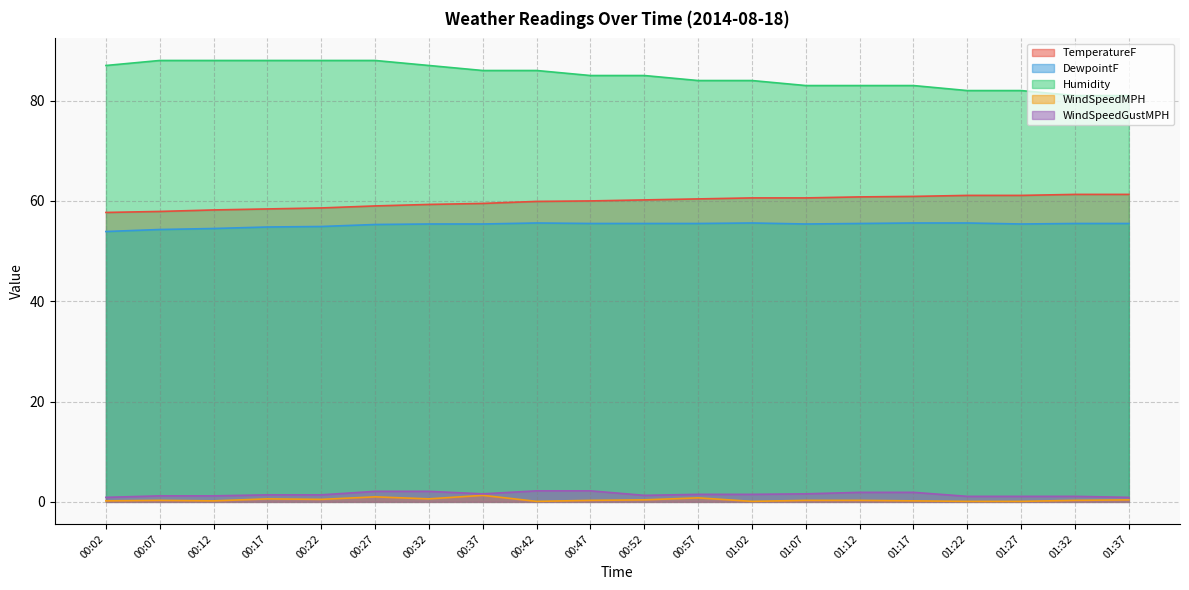

What is the value of the TemperatureF point at the 4th from the left?

58.4